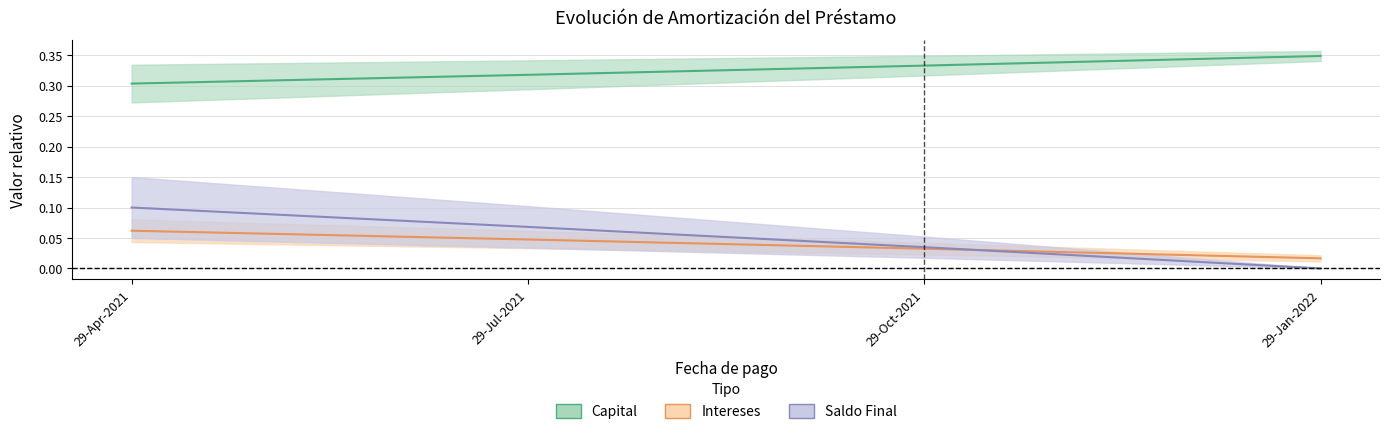

Is it true that Saldo Final equals 0.1 at 29-Jul-2021?

False